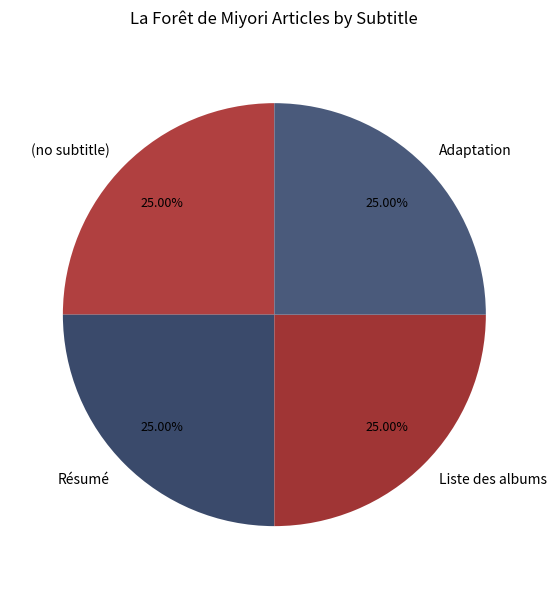

The Adaptation slice represents 62% of the pie. True or false?

False